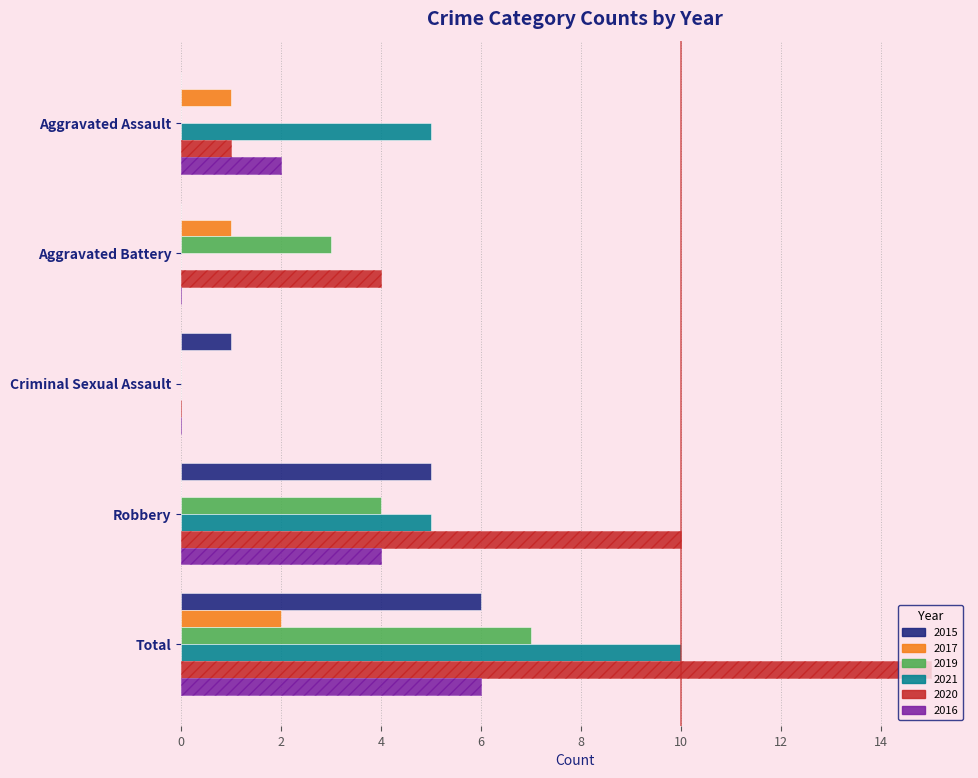

What is the sum of the 2019 values at Aggravated Assault and Robbery?

4